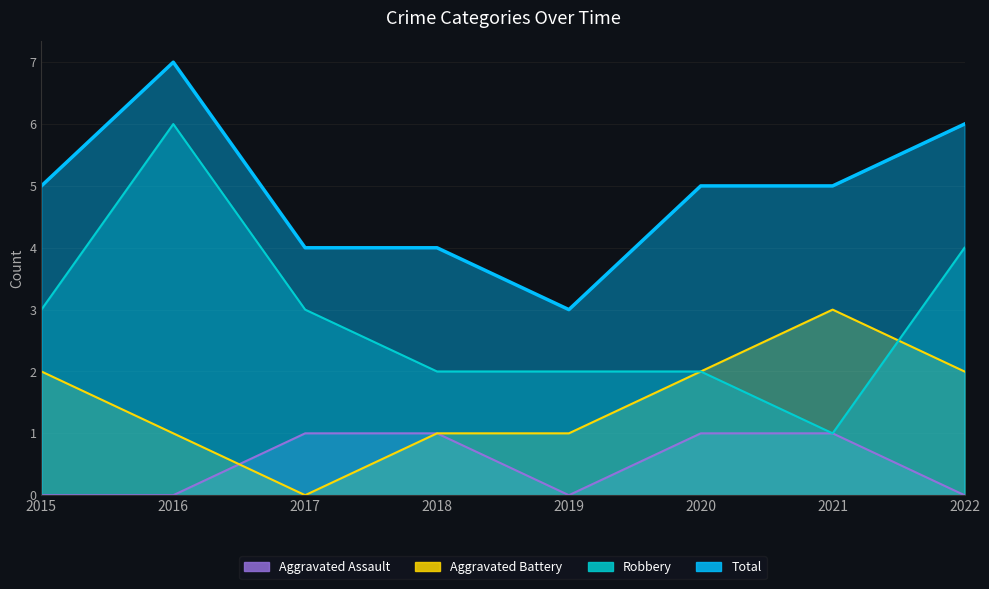

Which series has the largest total across all categories?

Total